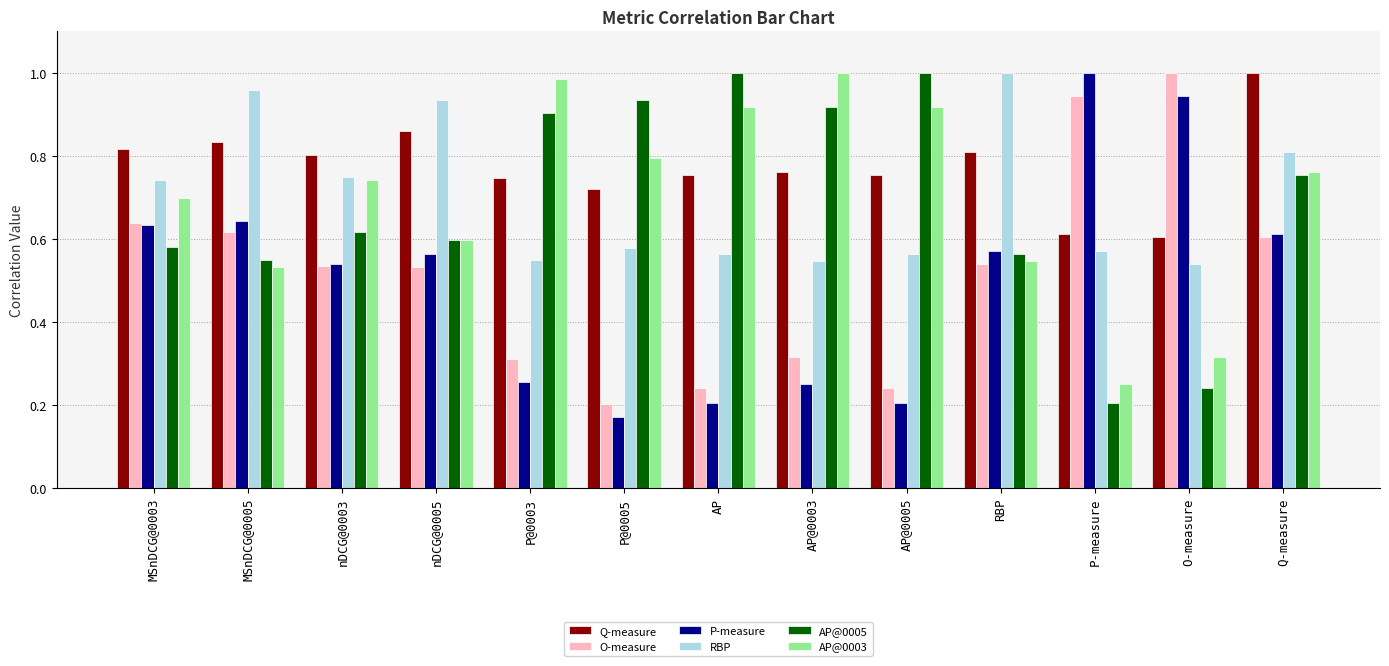

Where is P-measure nearest to the value 0?

P@0005